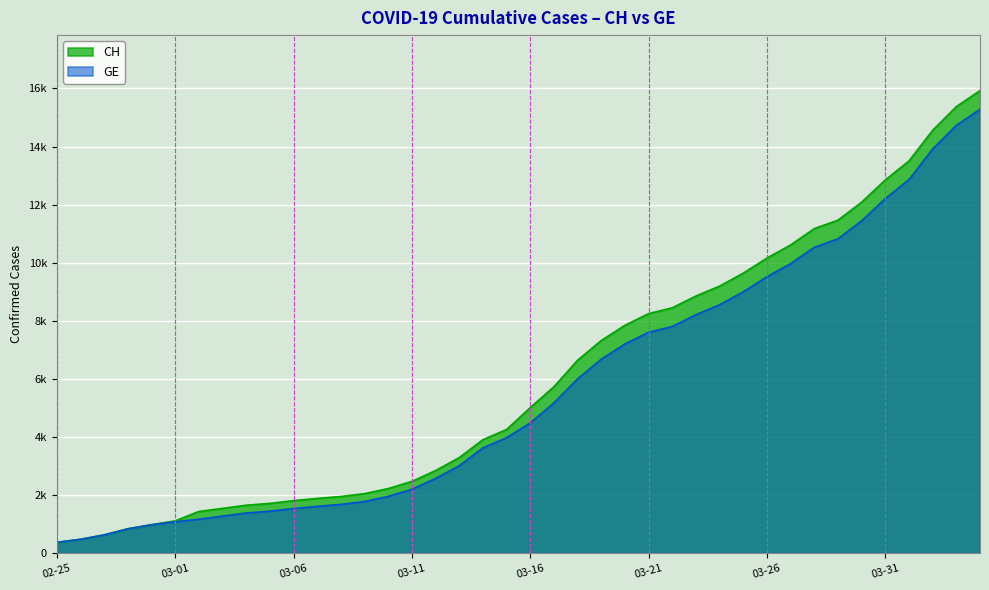

Which series has the largest total across all categories?

CH